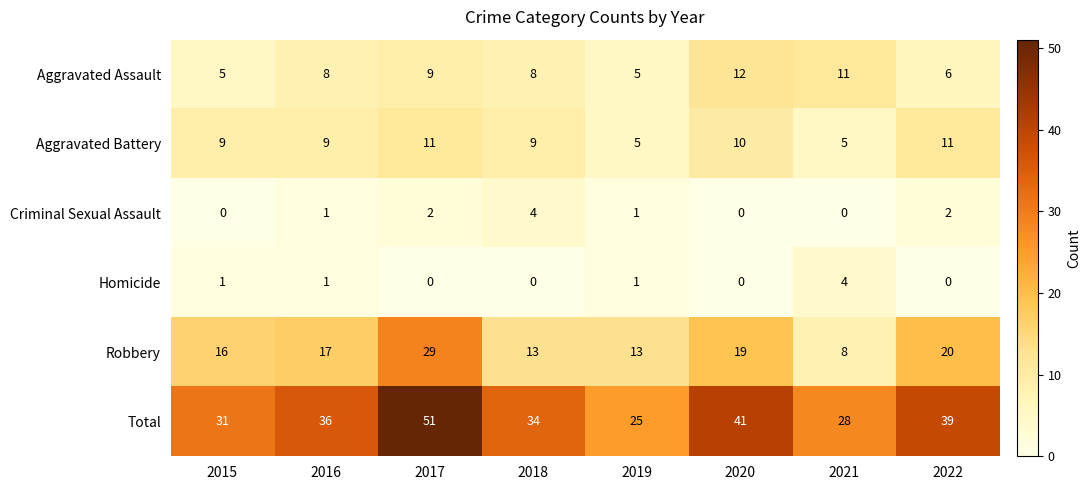

Count the Criminal Sexual Assault values in the range 0 to 2.

7